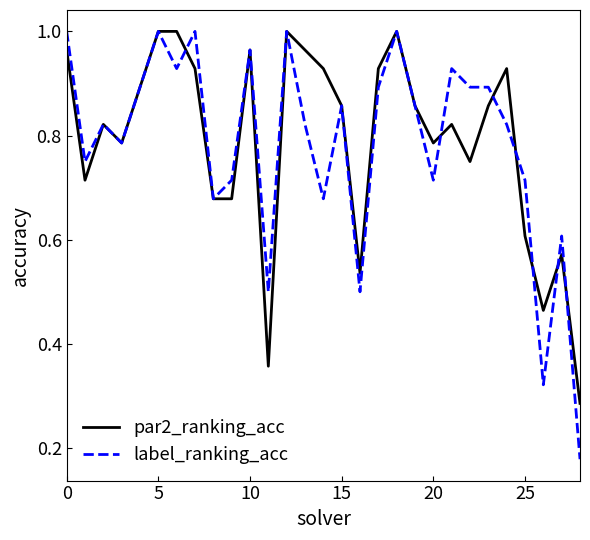

Which series has the widest spread of values?

label_ranking_acc